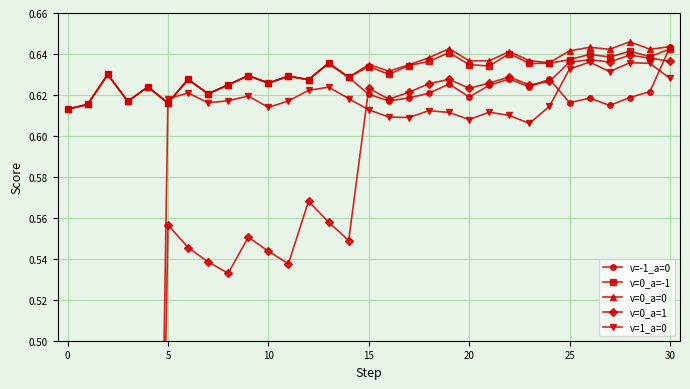

True or false: v=0_a=0 has more than 0 points higher than both neighbors.

True